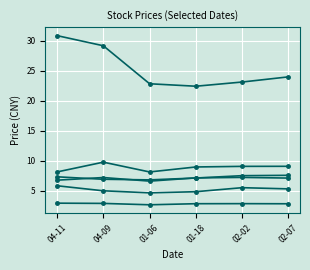

Is it true that 600278 equals 2.7 at 02-07?

False